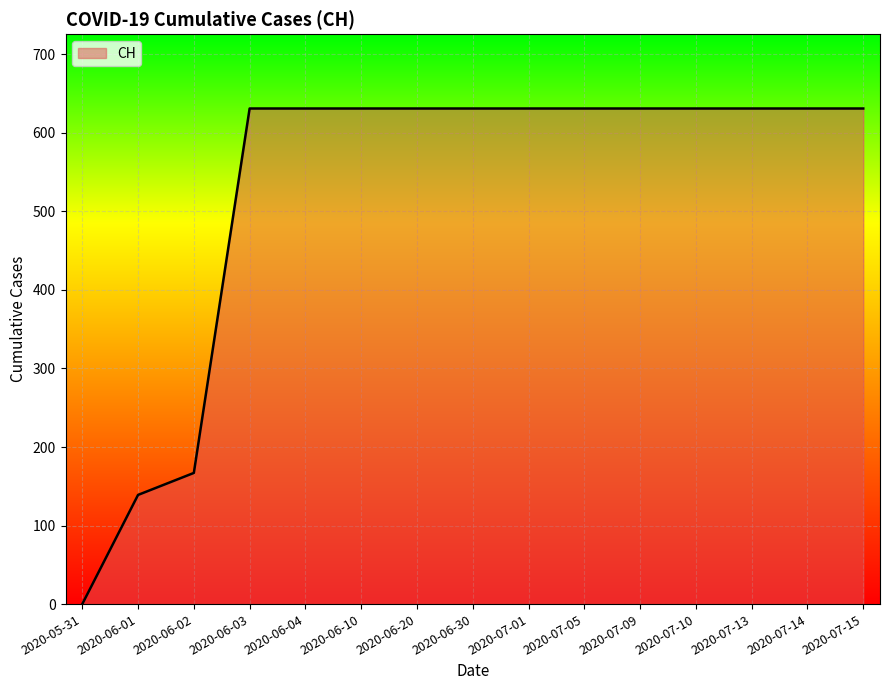

Between 2020-06-02 and 2020-06-04, which is larger?

2020-06-04